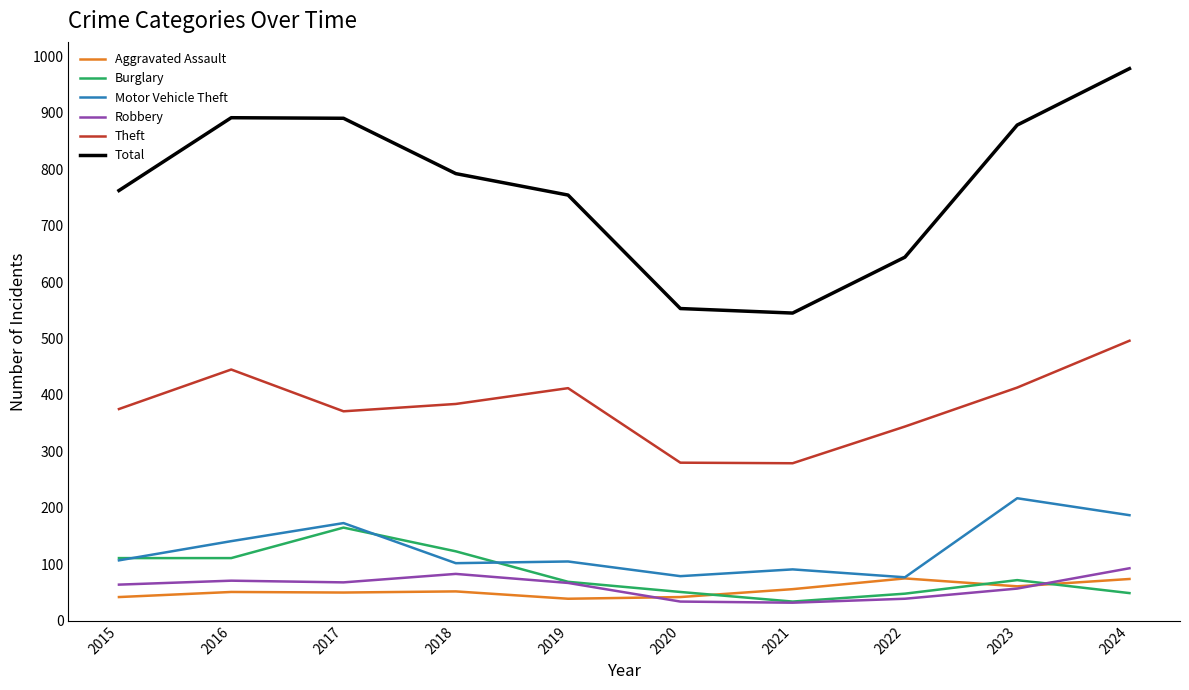

At which label does Theft first exceed 384?

2016